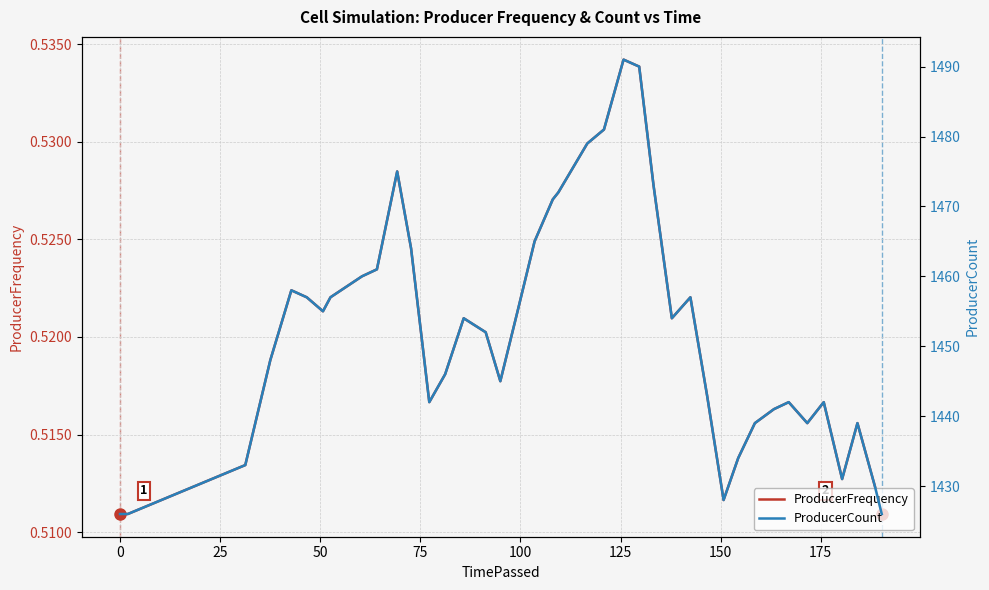

True or false: ProducerFrequency and ProducerCount intersect in this chart.

False